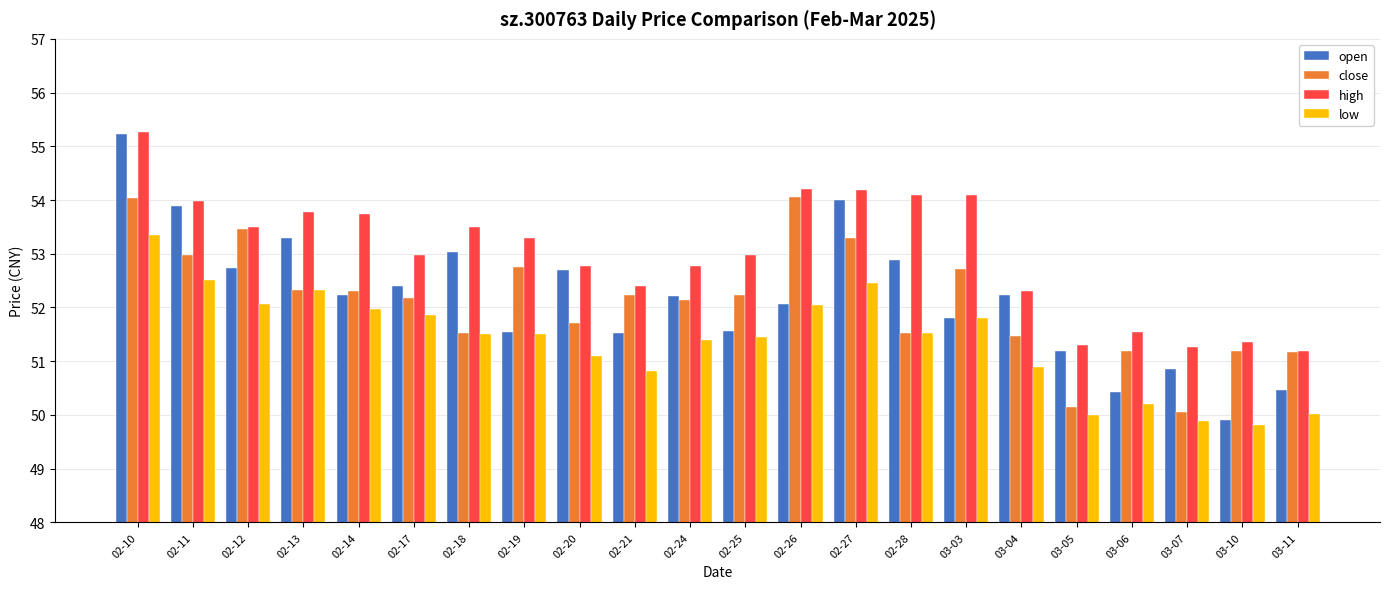

What is the label of the 7th bar from the left?

02-18